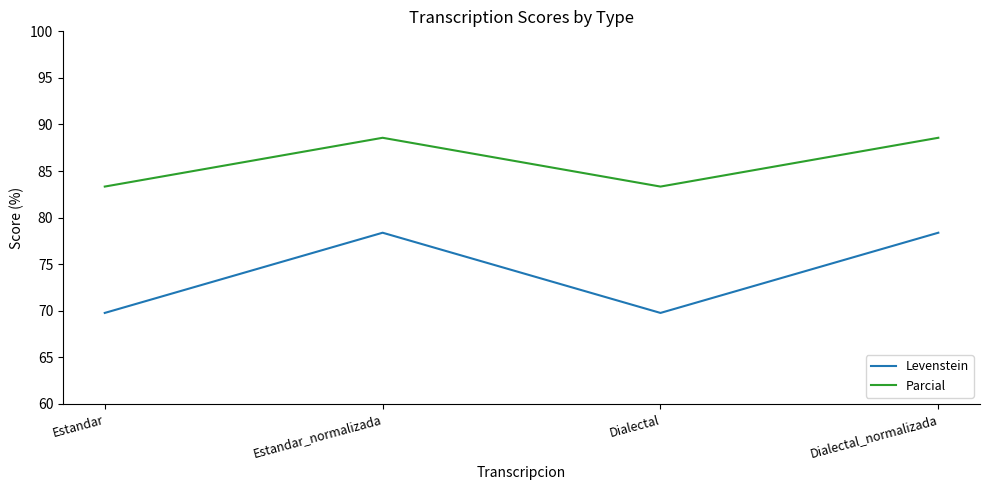

Rank the series by their average value, from highest to lowest.

Parcial, Levenstein